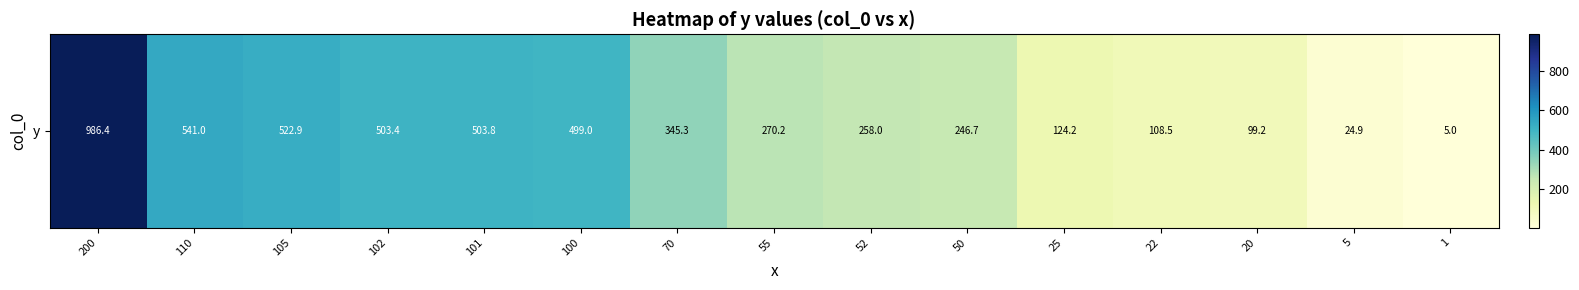

List the labels in order of value, largest first.

200, 110, 105, 101, 102, 100, 70, 55, 52, 50, 25, 22, 20, 5, 1